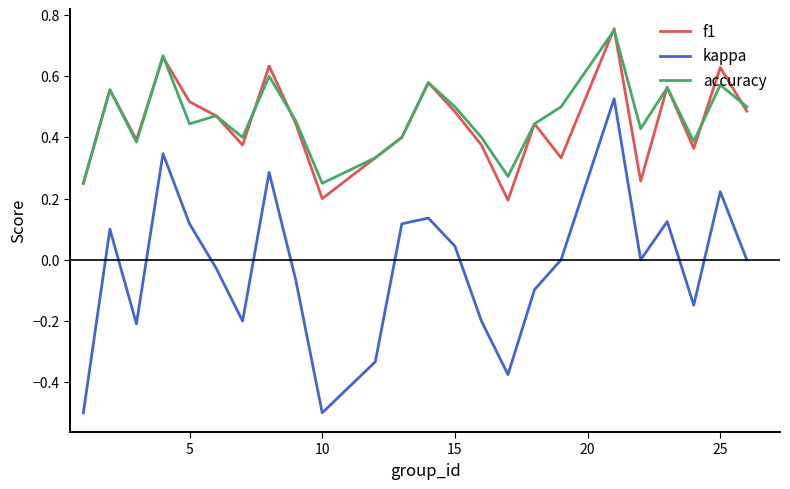

True or false: kappa and accuracy intersect in this chart.

False